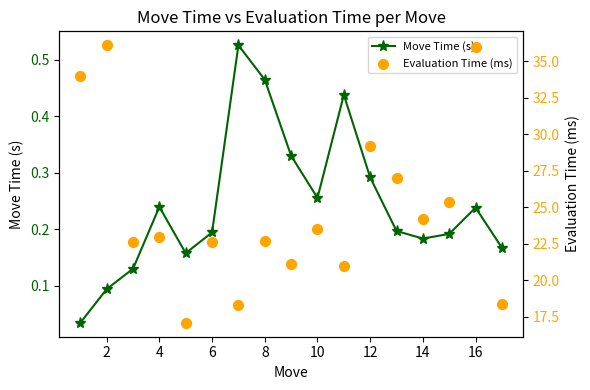

At how many categories does at least one series exceed 0?

17